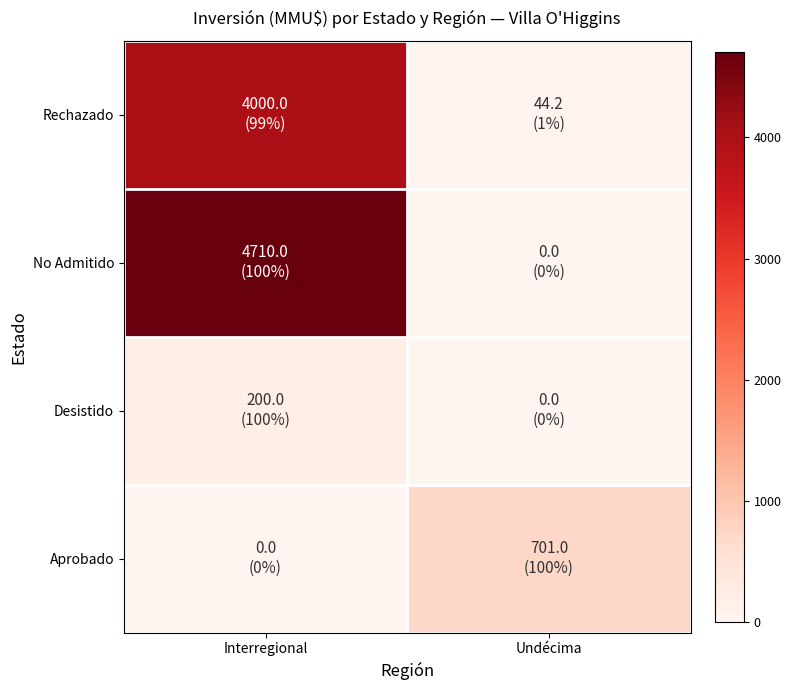

List the series in order of their peak value, highest first.

No Admitido, Rechazado, Aprobado, Desistido